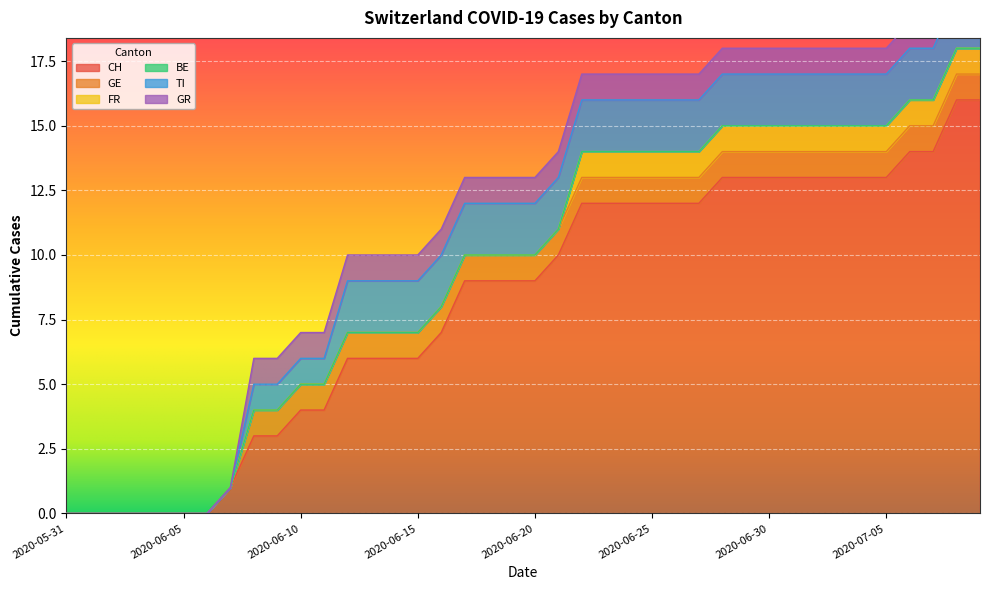

Which series has the widest spread of values?

CH